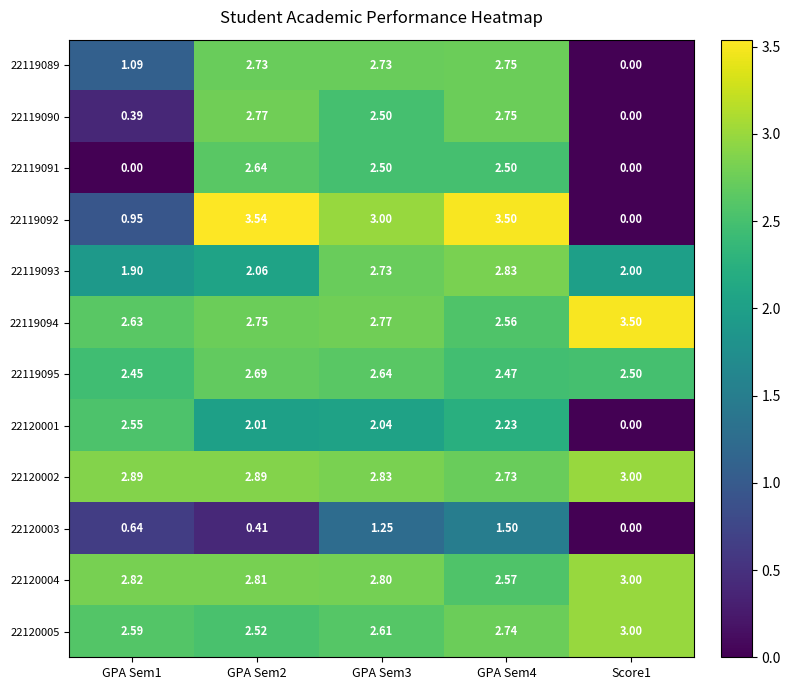

Between GPA Sem2 and Score1, which series saw the biggest shift?

22119092